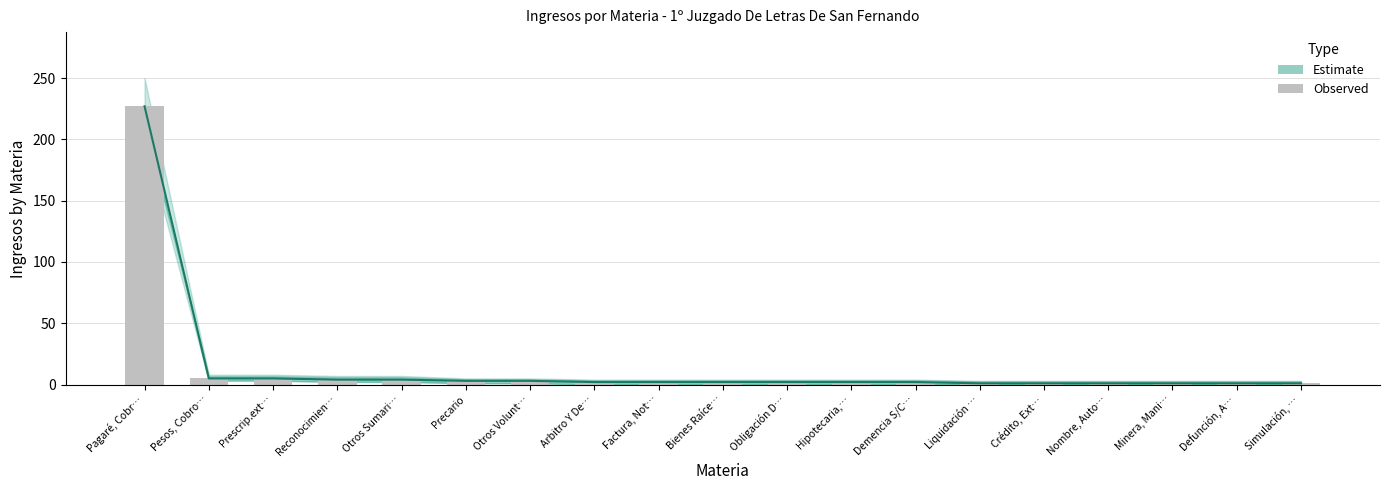

What is the sum of the Observed values at Pesos, Cobro… and Pagaré, Cobr…?

232